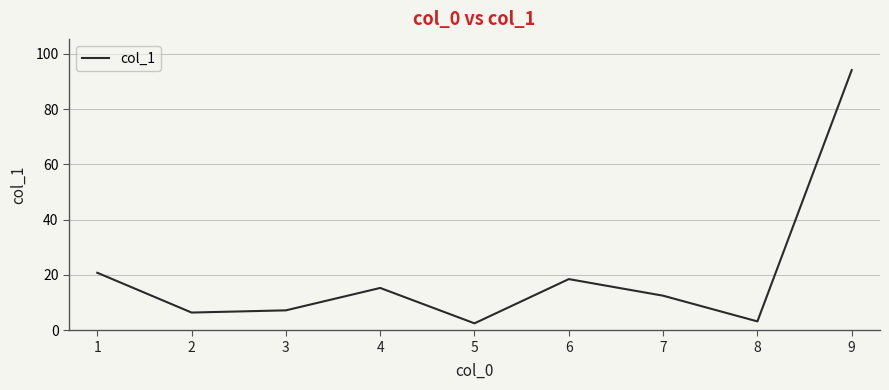

The chart shows a value of 2.5 at 5. True or false?

True